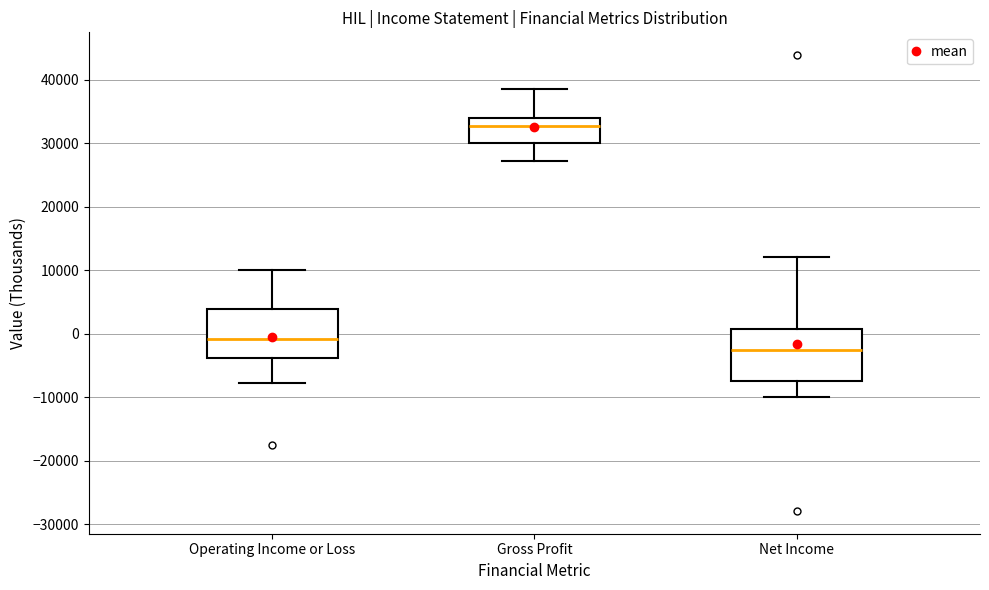

Which box's median line is the lowest?

Net Income